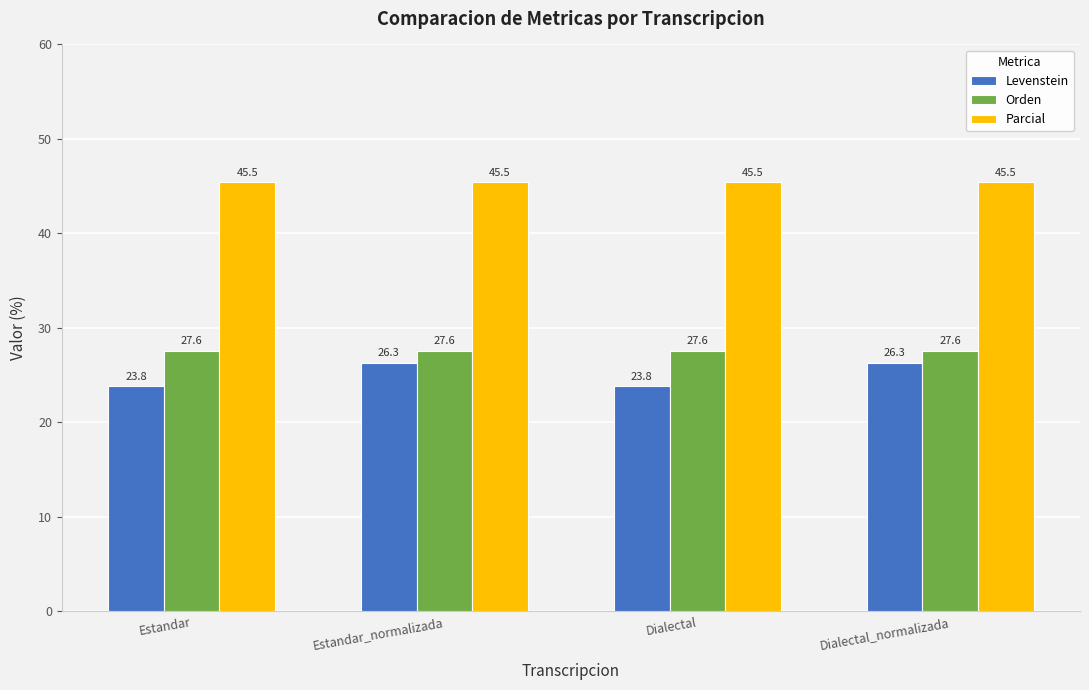

What is the total value across all series at Dialectal_normalizada?

99.4